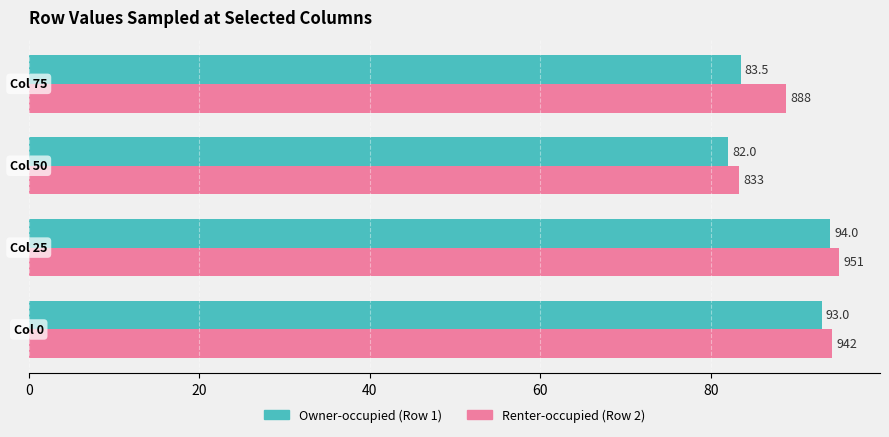

What is the maximum value shown in the chart?

95.1